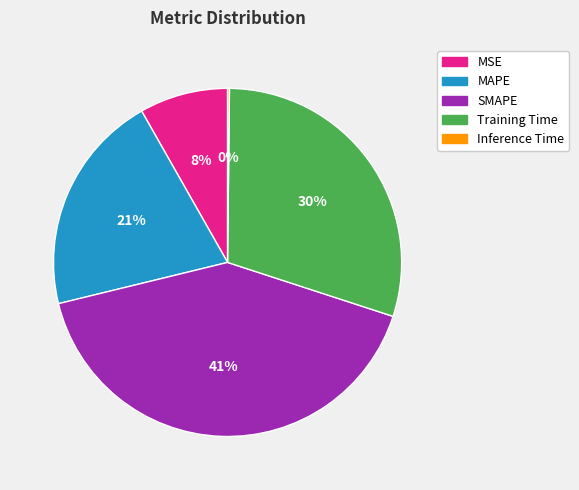

To the nearest percent, what is the difference between the MSE and SMAPE slice percentages?

33%